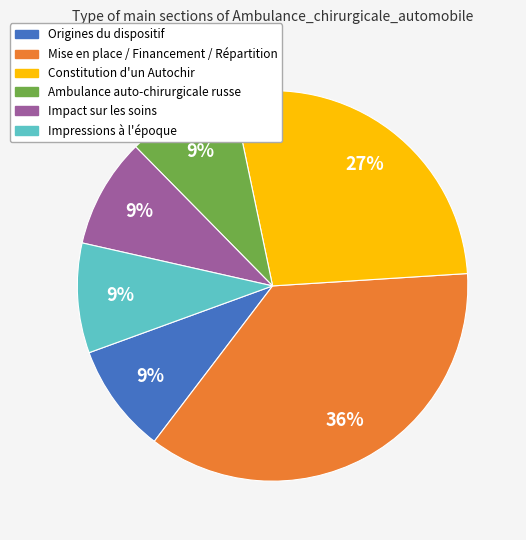

Is it true that Origines du dispositif is 3% of the pie?

False